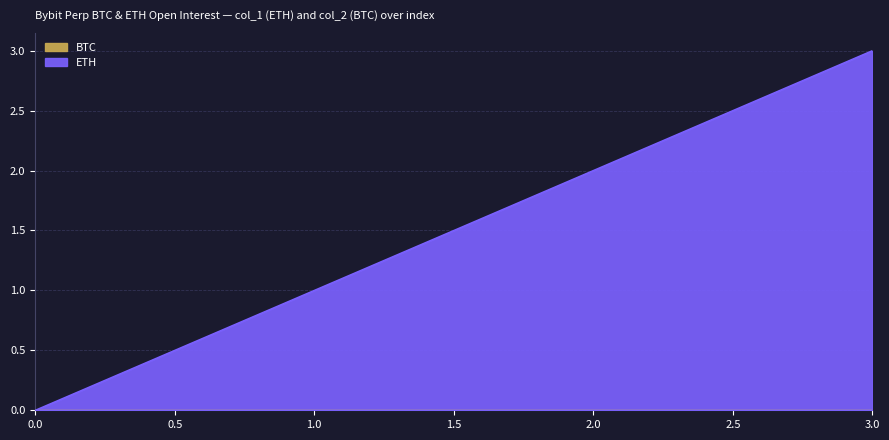

Does the chart have visible grid lines?

Yes